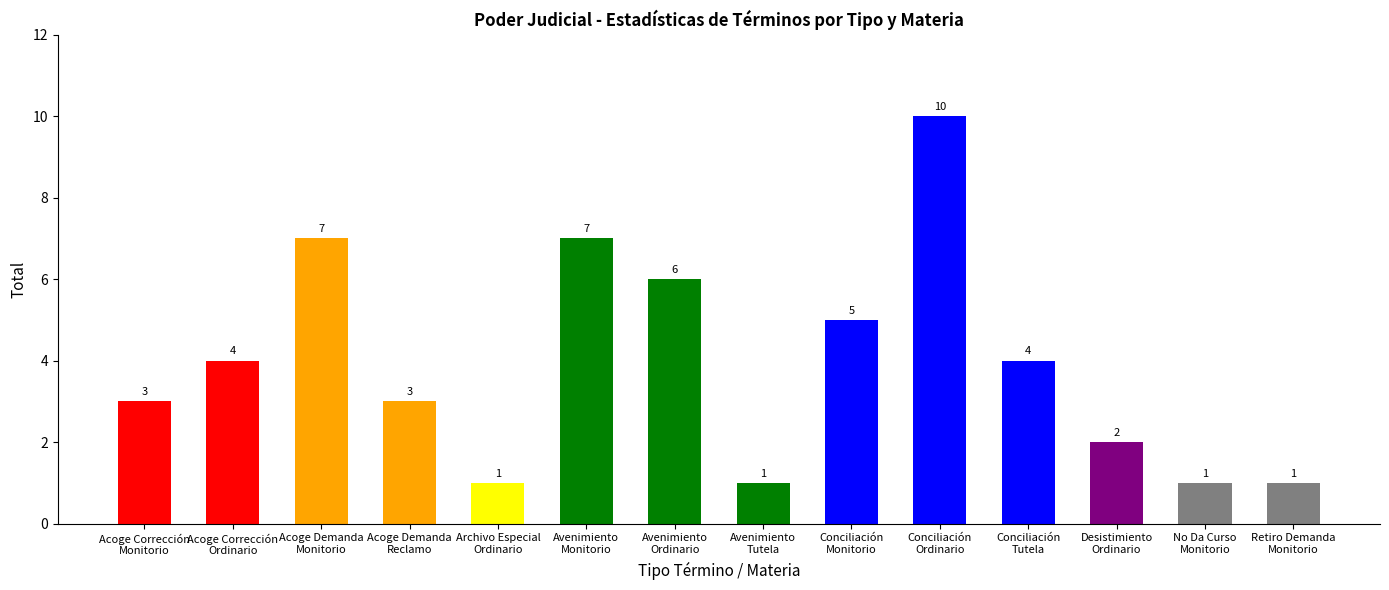

What is the difference between the second highest and second lowest values?

6